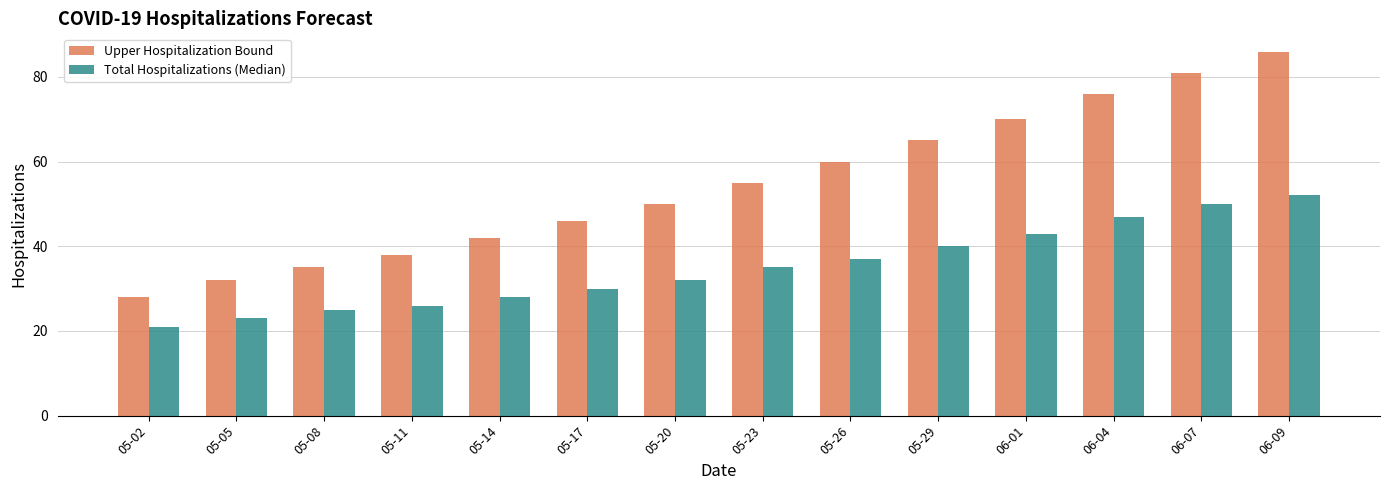

What position from the right is 05-20?

8